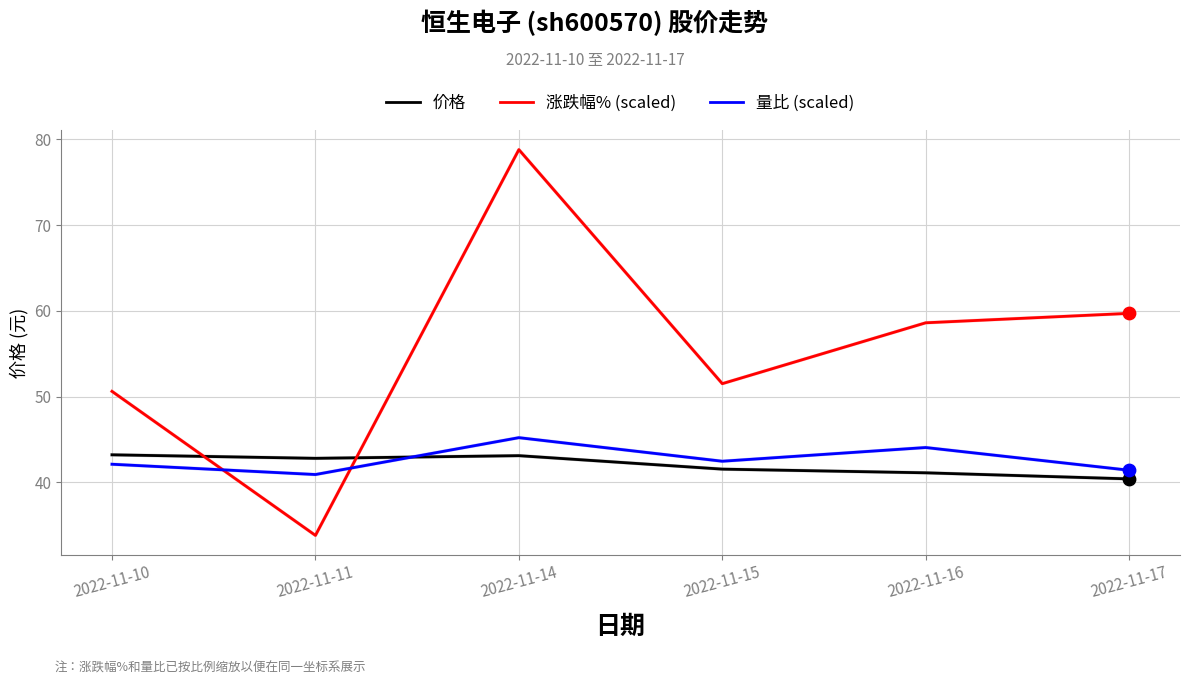

Which series has the largest total across all categories?

涨跌幅% (scaled)